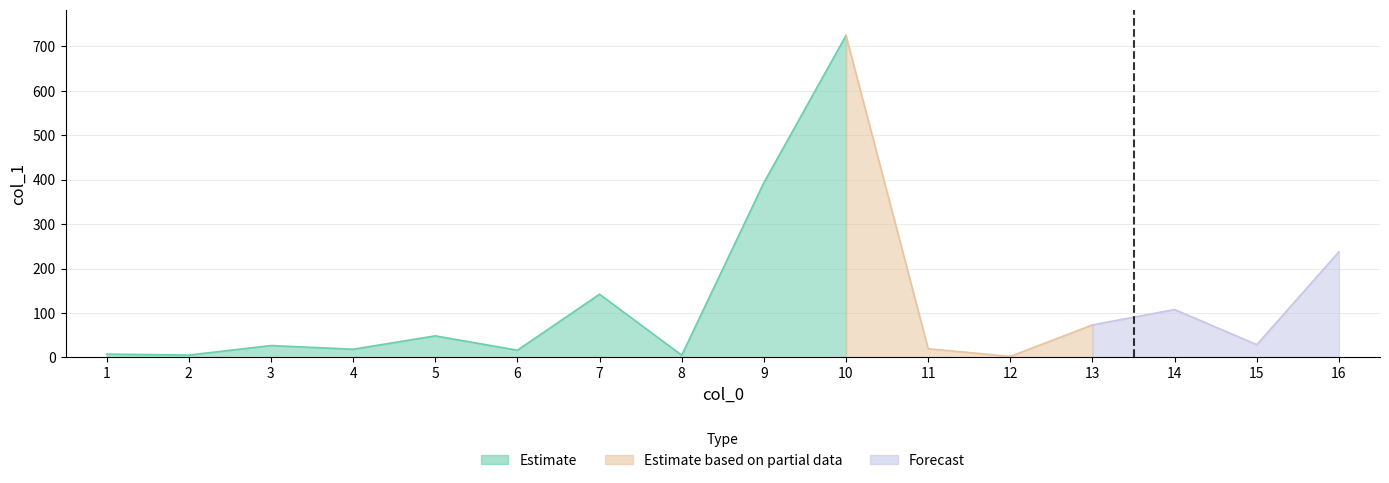

What is the greatest value displayed?

724.4